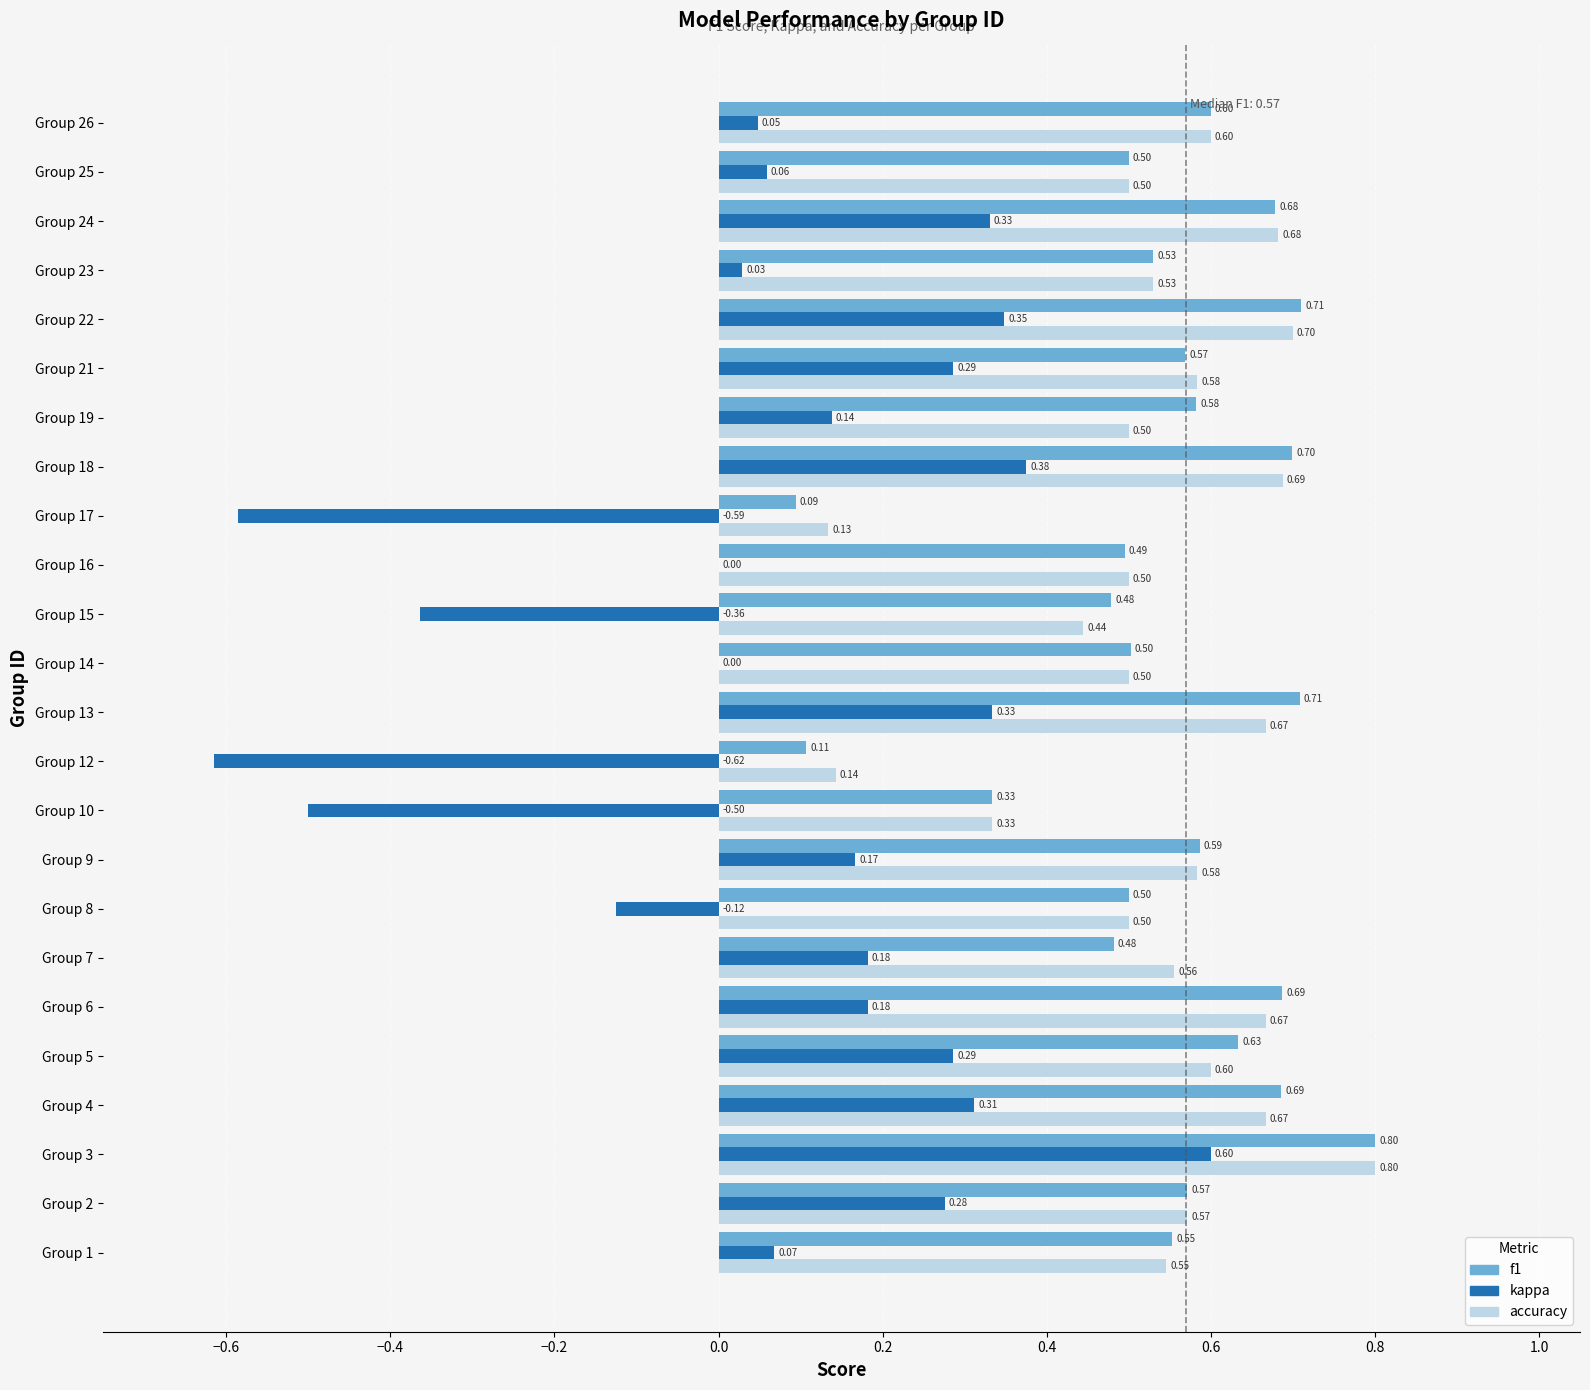

What is the sum of all accuracy values?

13.0